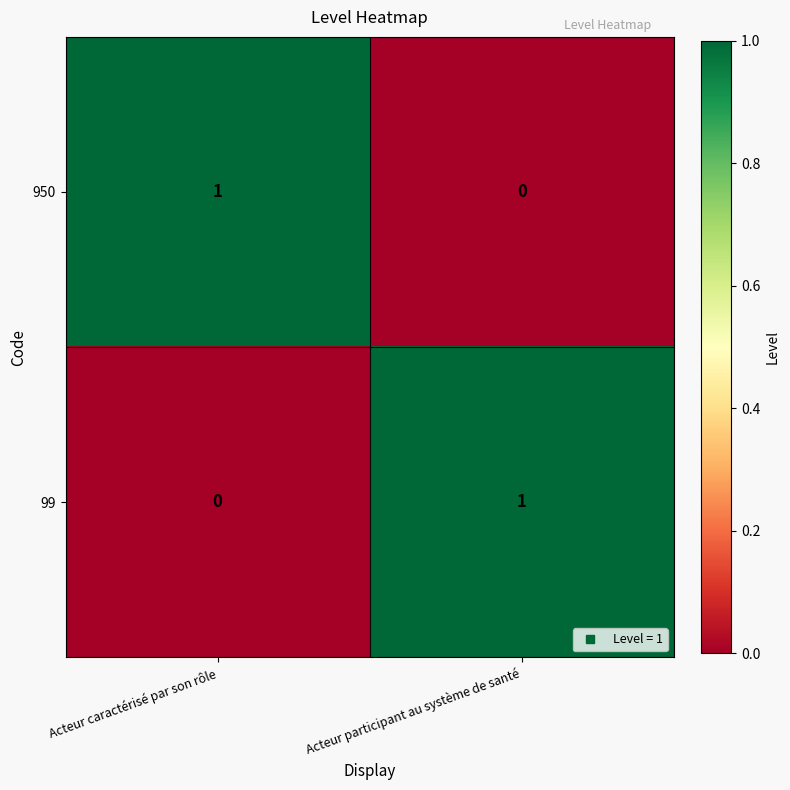

How many data points does each series have?

2